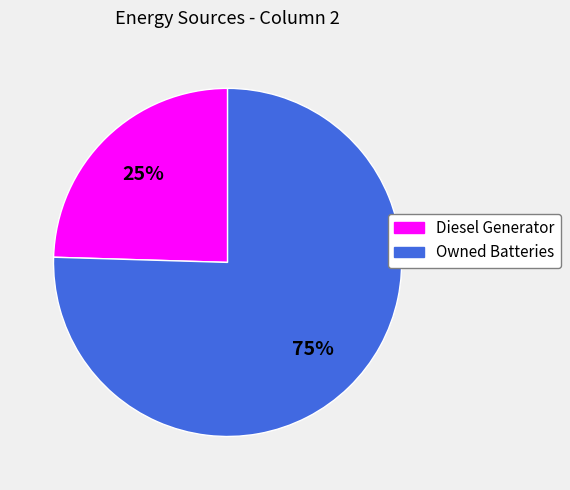

Is there any slice that represents more than half of the pie?

Yes